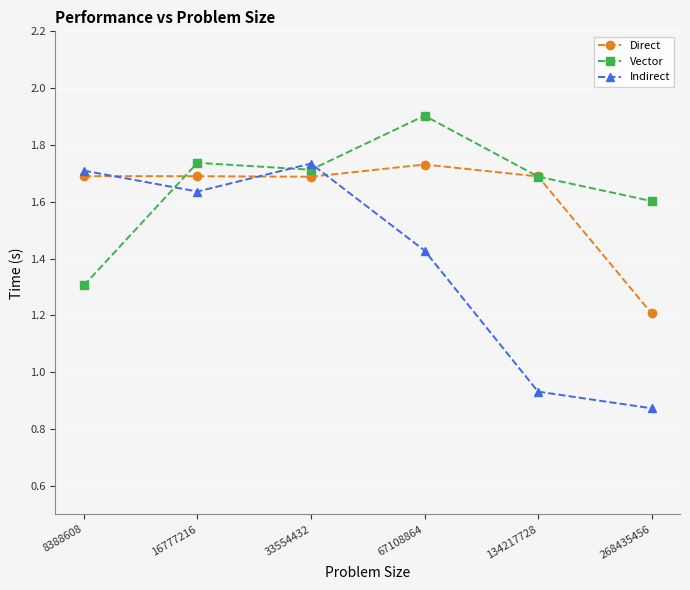

At which category does Indirect reach its first local peak?

33554432